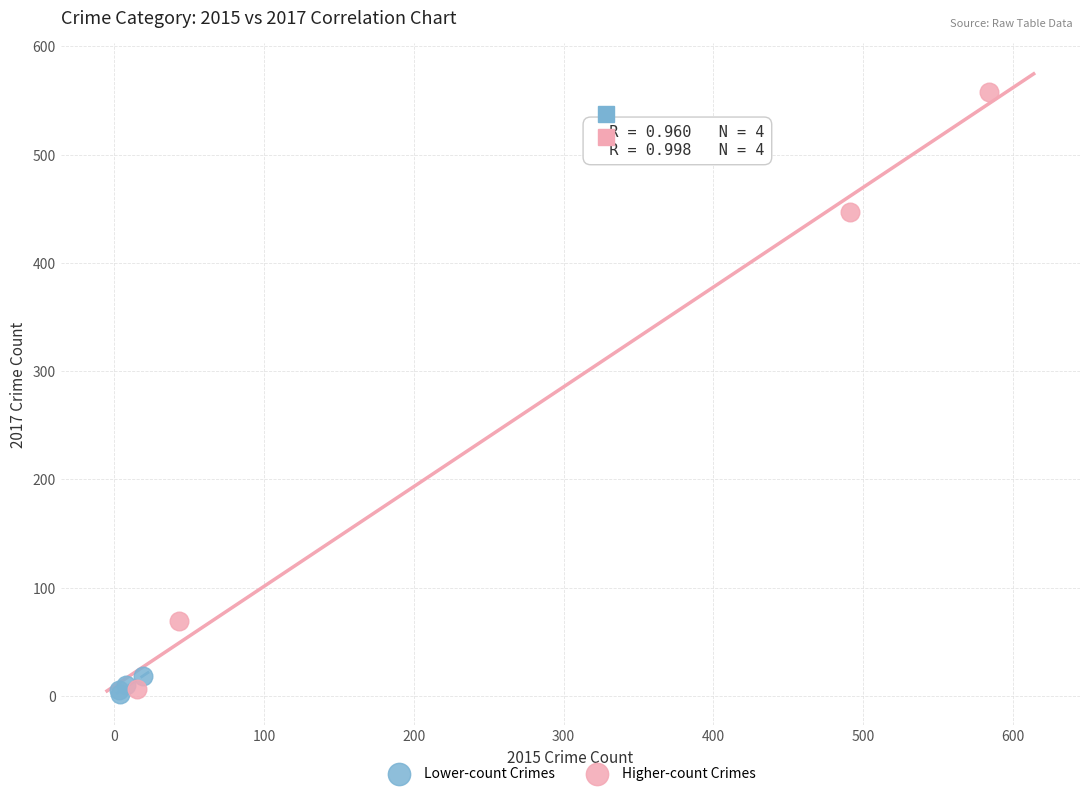

Which series contains the highest Y value?

Higher-count Crimes